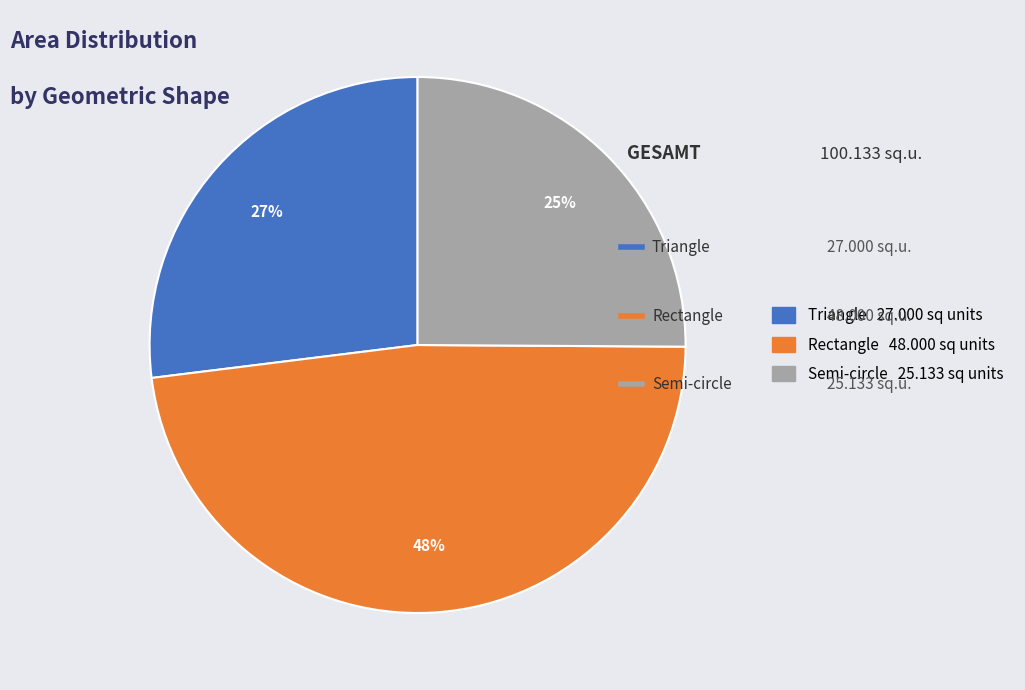

Is the sum of Semi-circle and Rectangle greater than half?

Yes